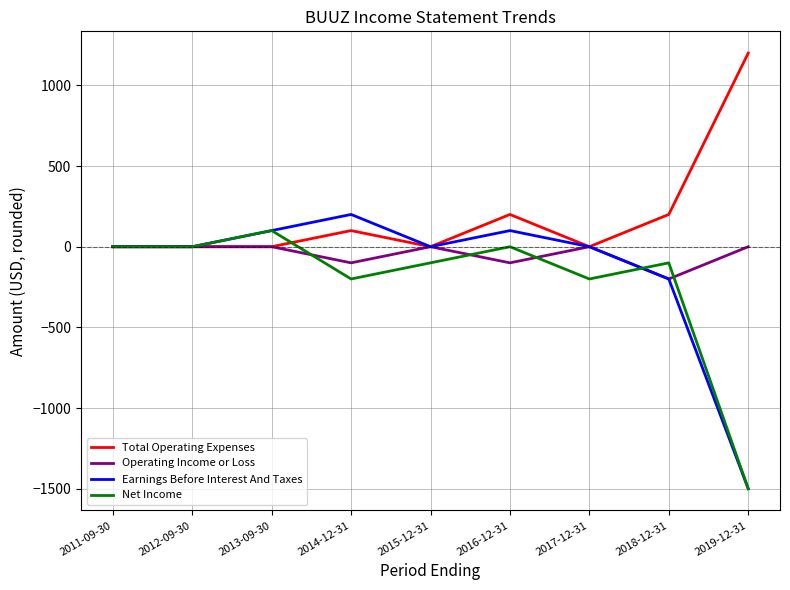

Which series has the largest total across all categories?

Total Operating Expenses